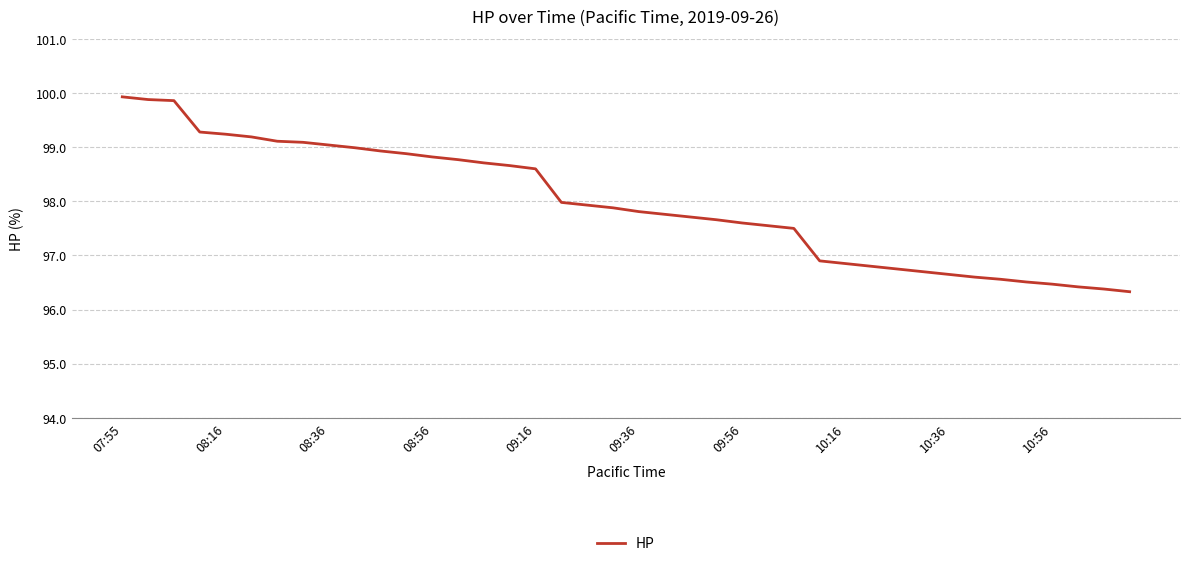

What is the difference between the maximum and minimum values?

3.6